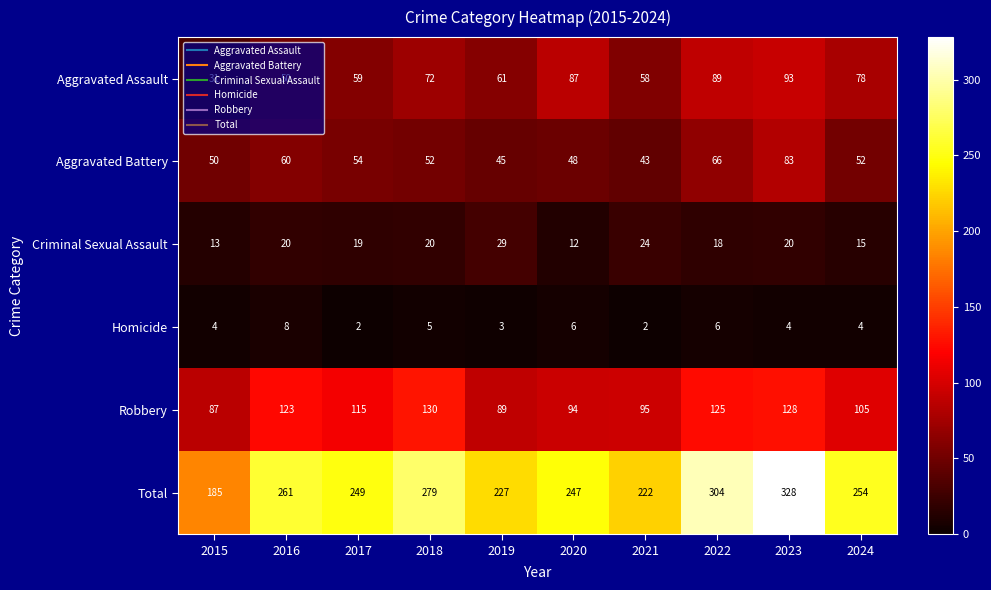

What is the spread (max minus min) of values at 2015?

181